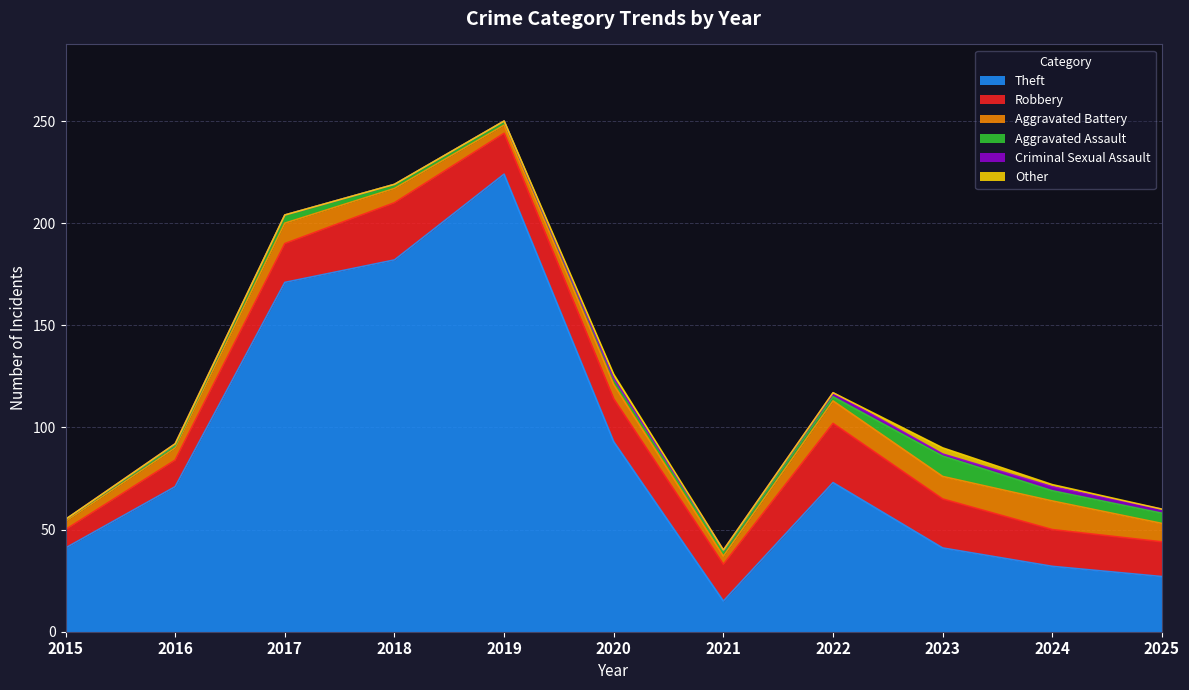

What is the value of the Aggravated Battery point at the 7th from the left?

4